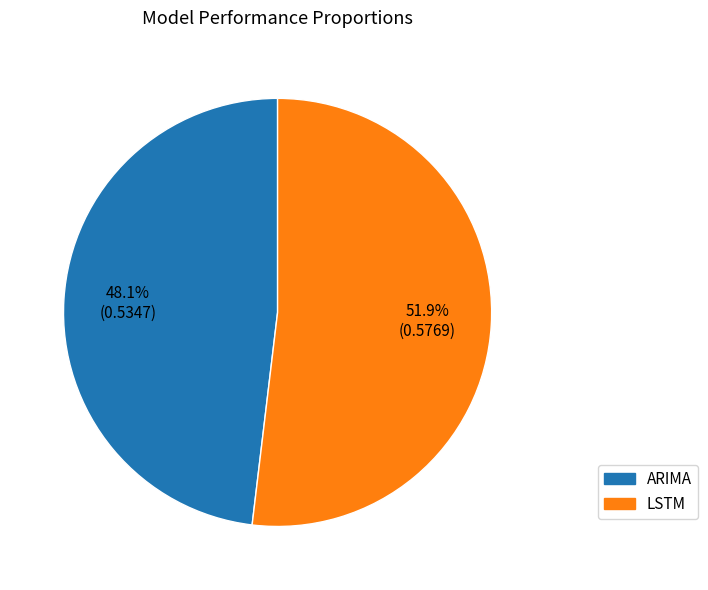

Which category has the biggest portion of the pie?

LSTM